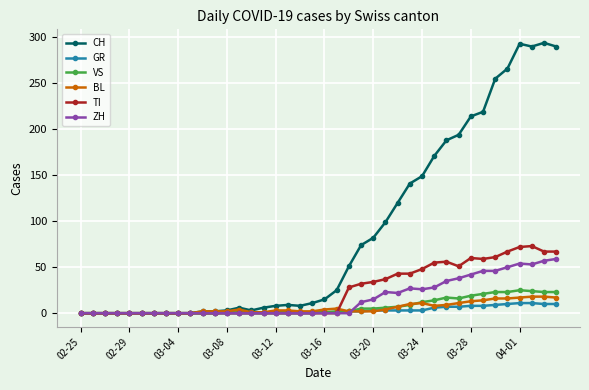

Which series has the largest total across all categories?

CH